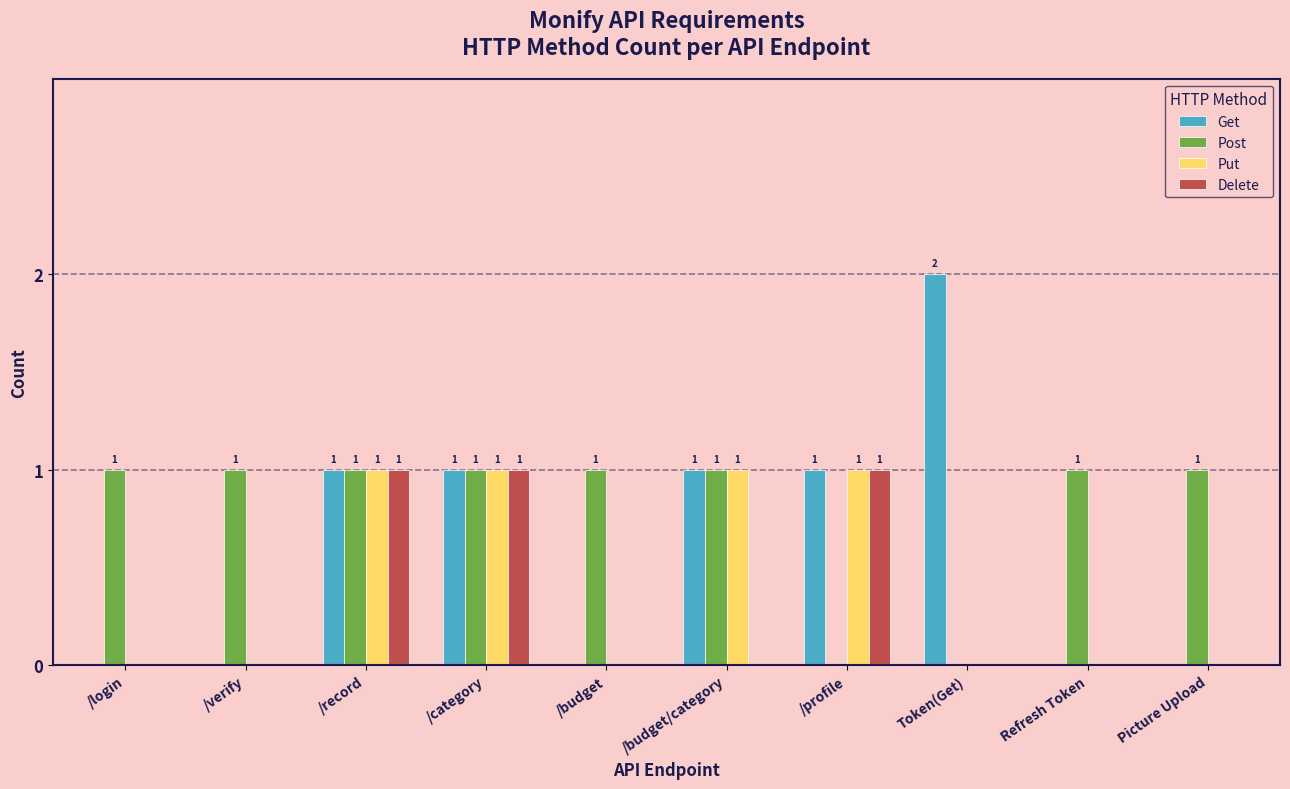

Reading right to left, list all the values displayed in this chart.

Get: Picture Upload=0	Refresh Token=0	Token(Get)=2	/profile=1	/budget/category=1	/budget=0	/category=1	/record=1	/verify=0	/login=0
Post: Picture Upload=1	Refresh Token=1	Token(Get)=0	/profile=0	/budget/category=1	/budget=1	/category=1	/record=1	/verify=1	/login=1
Put: Picture Upload=0	Refresh Token=0	Token(Get)=0	/profile=1	/budget/category=1	/budget=0	/category=1	/record=1	/verify=0	/login=0
Delete: Picture Upload=0	Refresh Token=0	Token(Get)=0	/profile=1	/budget/category=0	/budget=0	/category=1	/record=1	/verify=0	/login=0